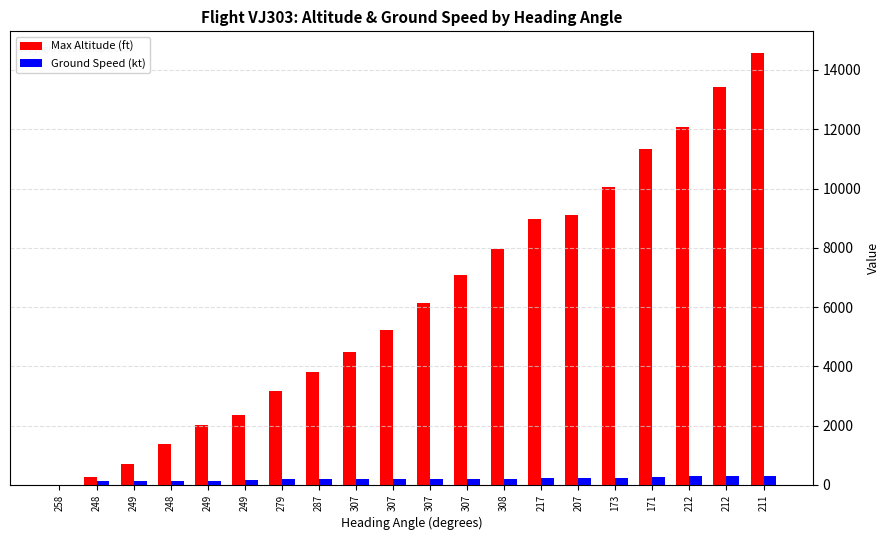

Where does the Max Altitude (ft) series first go above 6150?

307